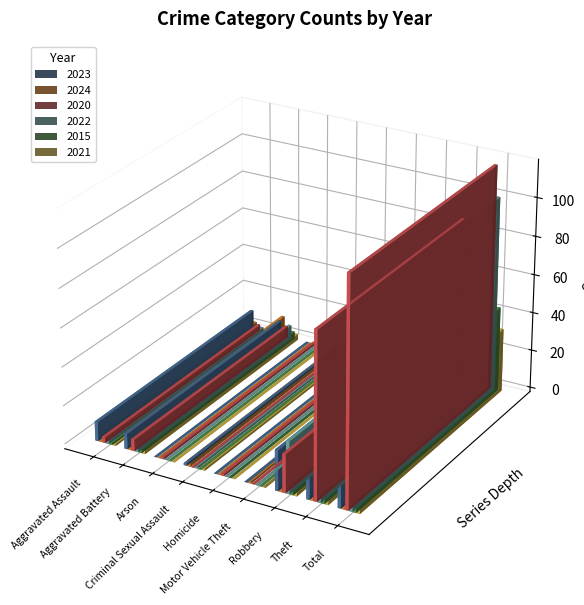

What is the maximum value shown in the chart?

117